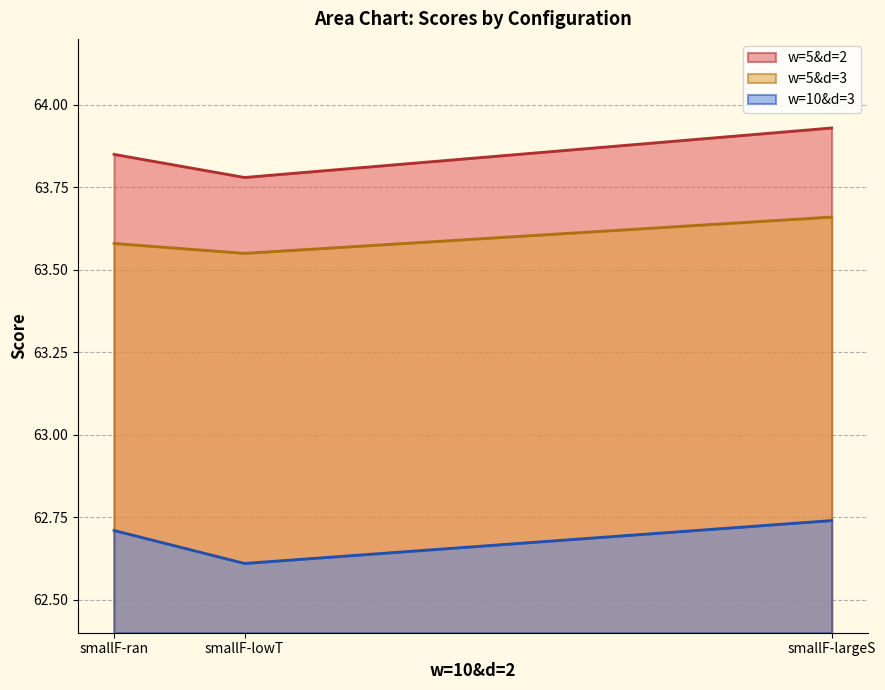

Which series has the largest total across all categories?

w=5&d=2